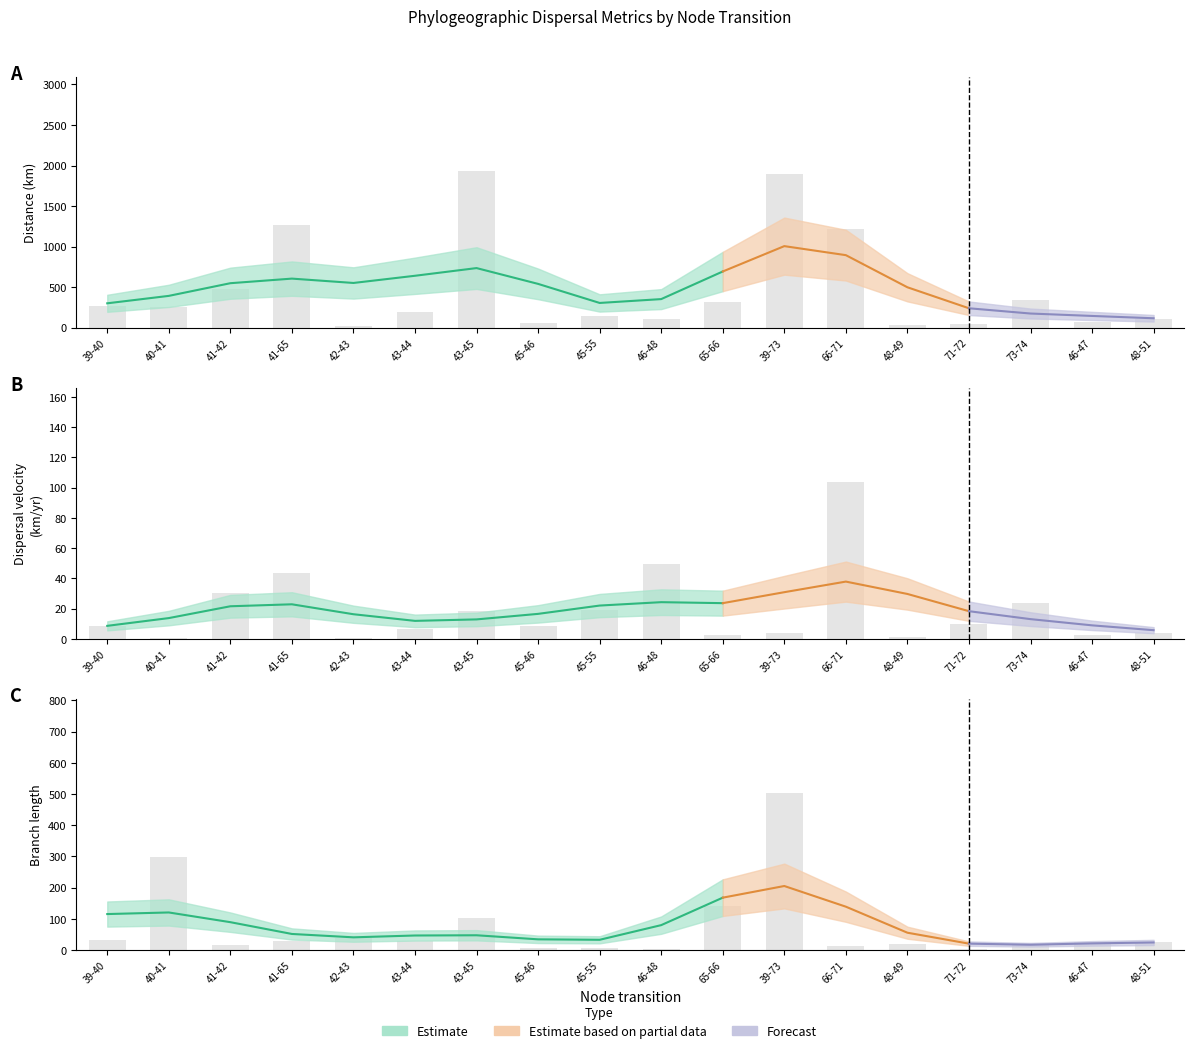

Where is distance nearest to the value 974?

66-71